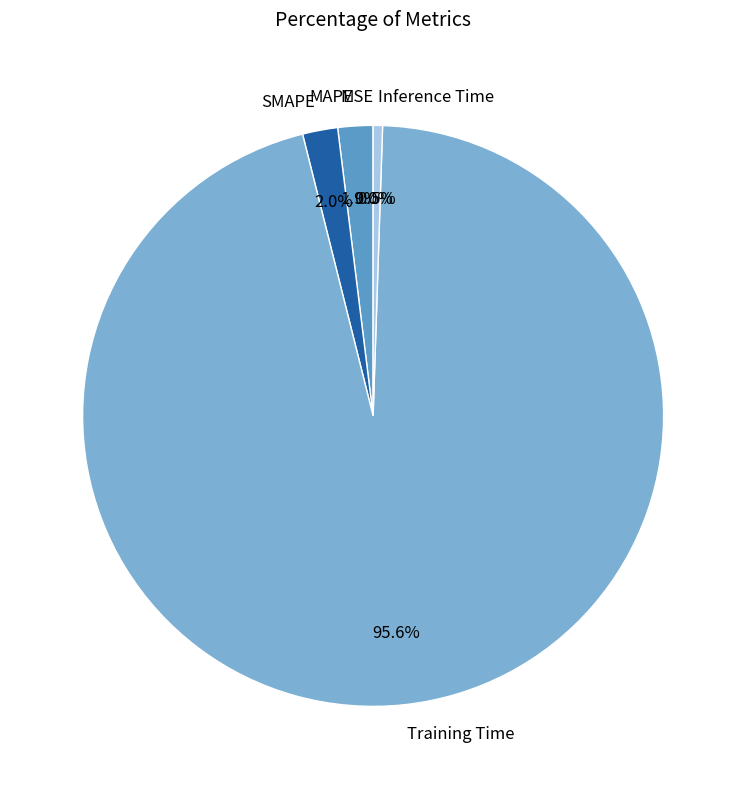

What is the majority slice?

Training Time